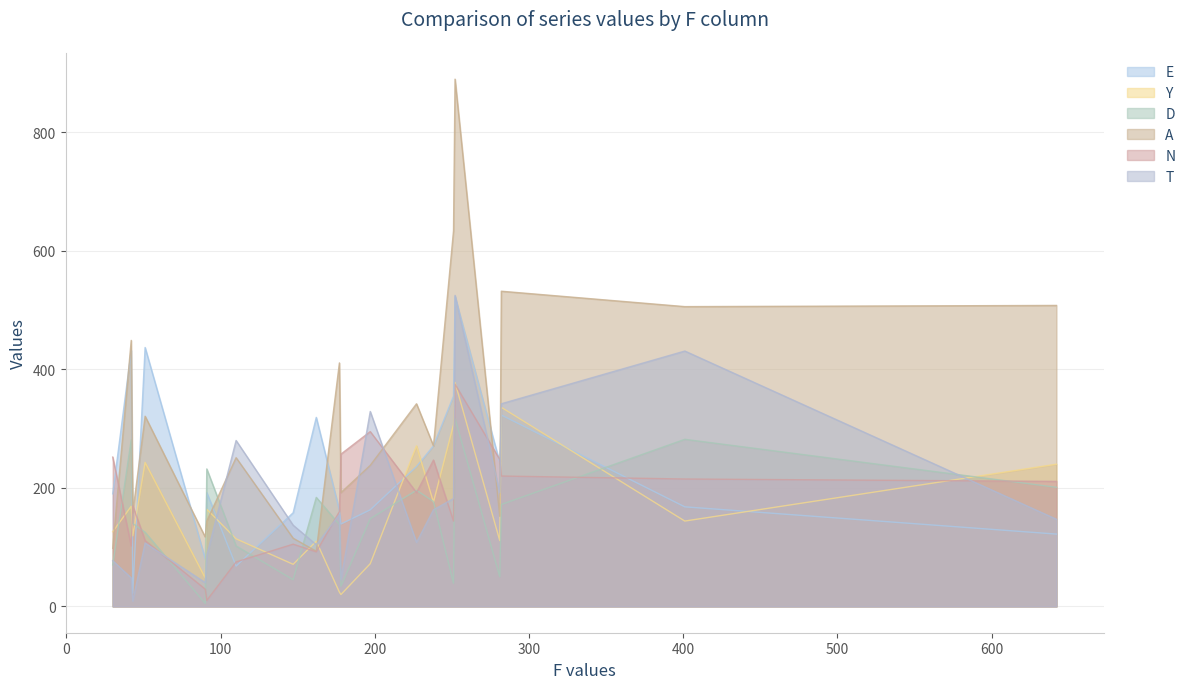

Rank the series by their maximum value, from lowest to highest.

D, N, Y, E, T, A